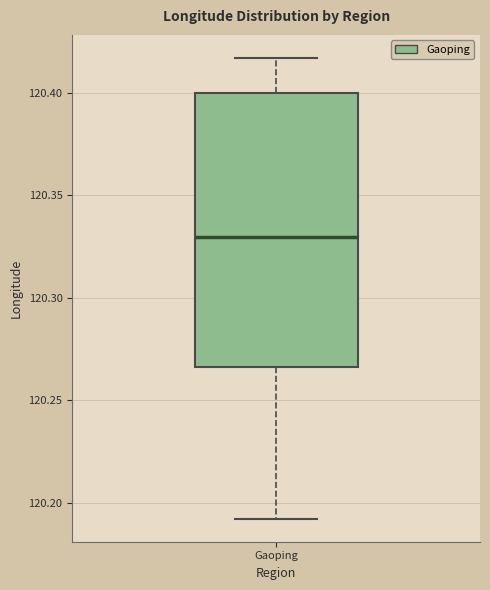

Read this box plot against the y-axis: the position of the median line, the range covered by the box, and the ends of both whiskers. The values are not printed on the chart, so give them approximately, as read against the axis.

median 120.330, box 120.265 to 120.400, whiskers 120.190 to 120.415